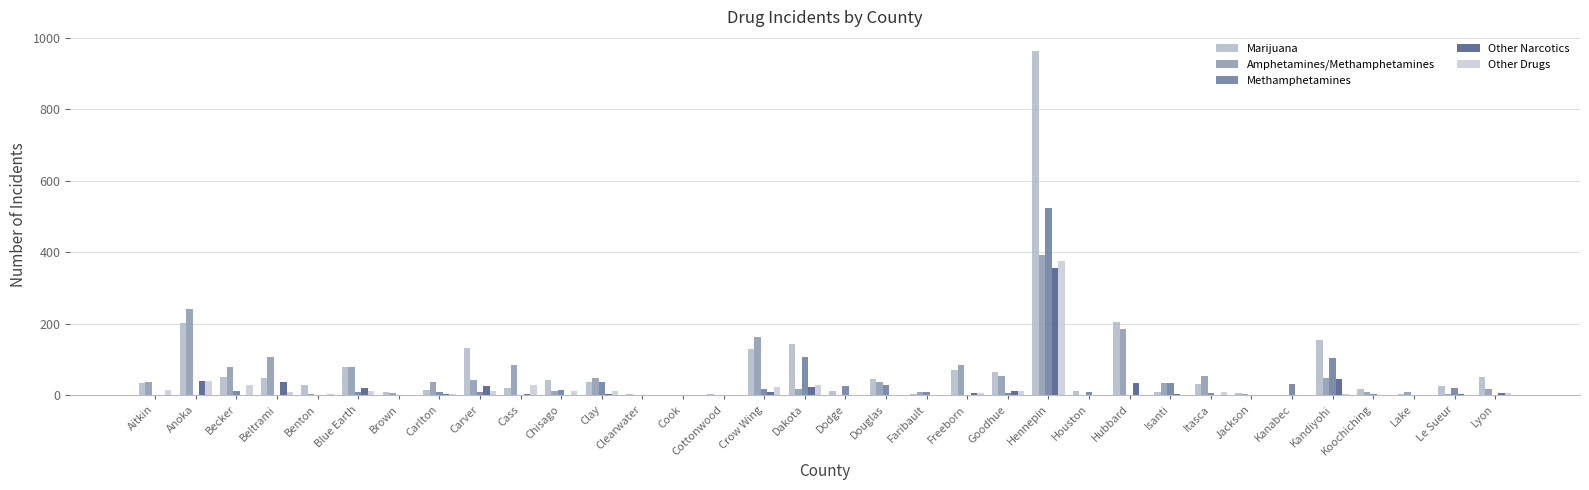

Are the bars horizontal?

No